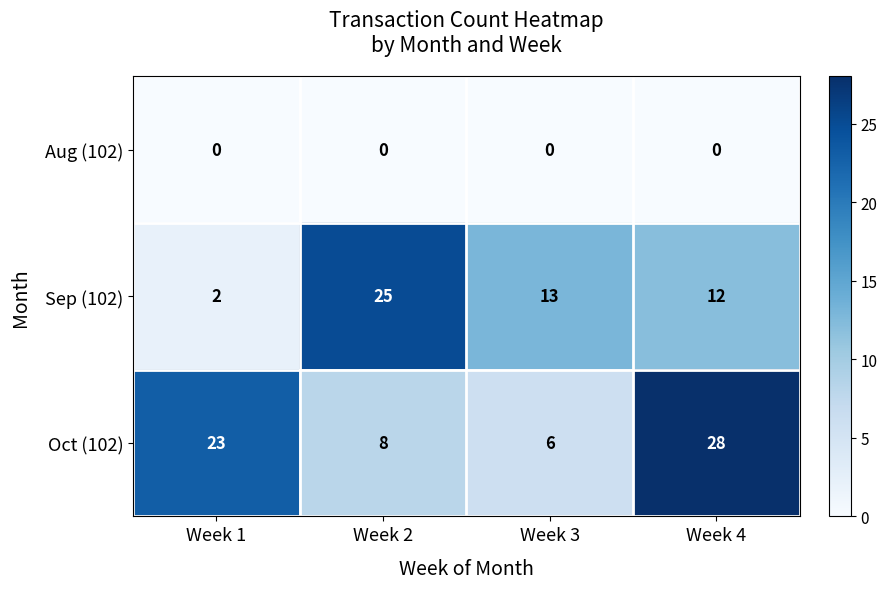

At Week 2, list the series in order from smallest to largest.

Aug (102), Oct (102), Sep (102)